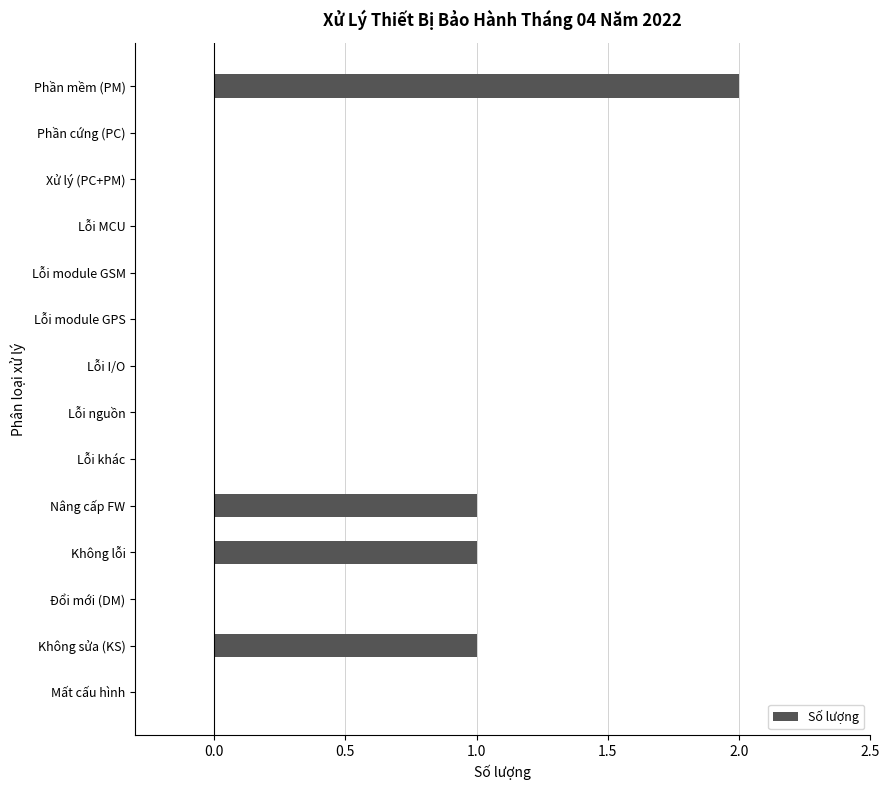

The chart shows a value of 1 at Lỗi module GSM. True or false?

False